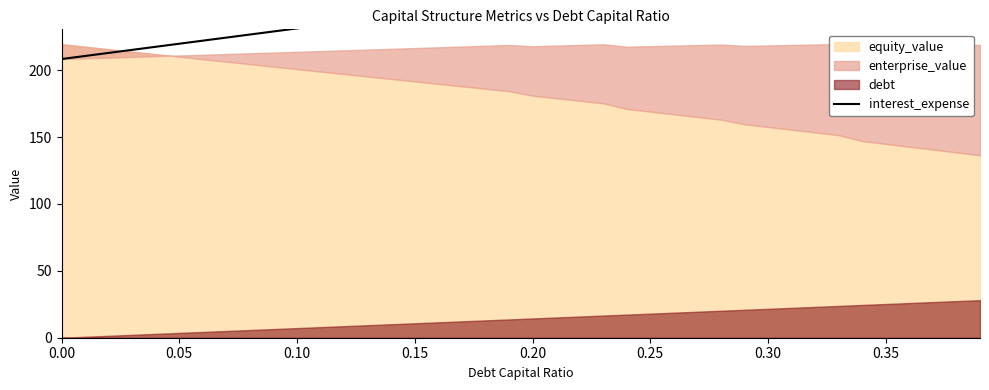

Count the number of values greater than 258.

20